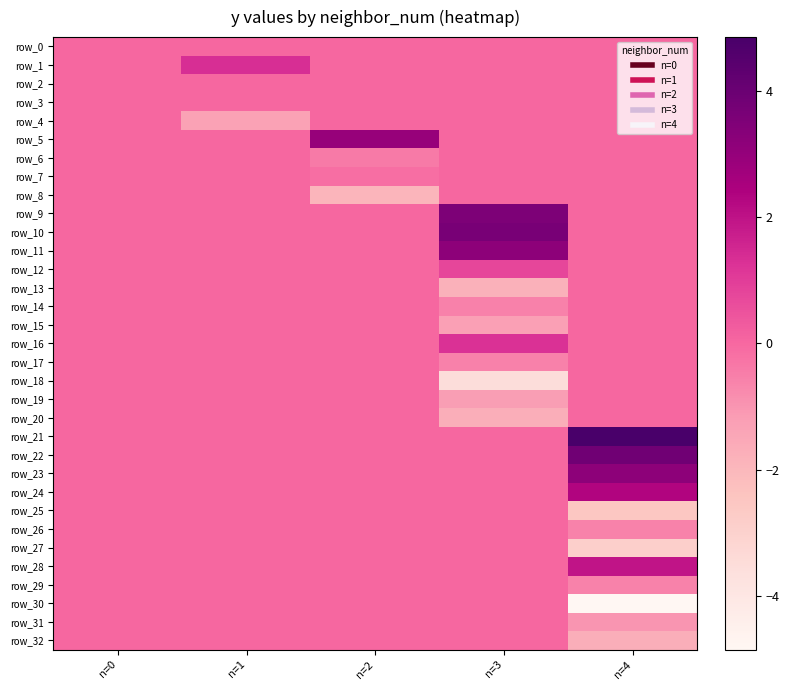

True or false: row_17 has a value of -0.4 at n=4.

False